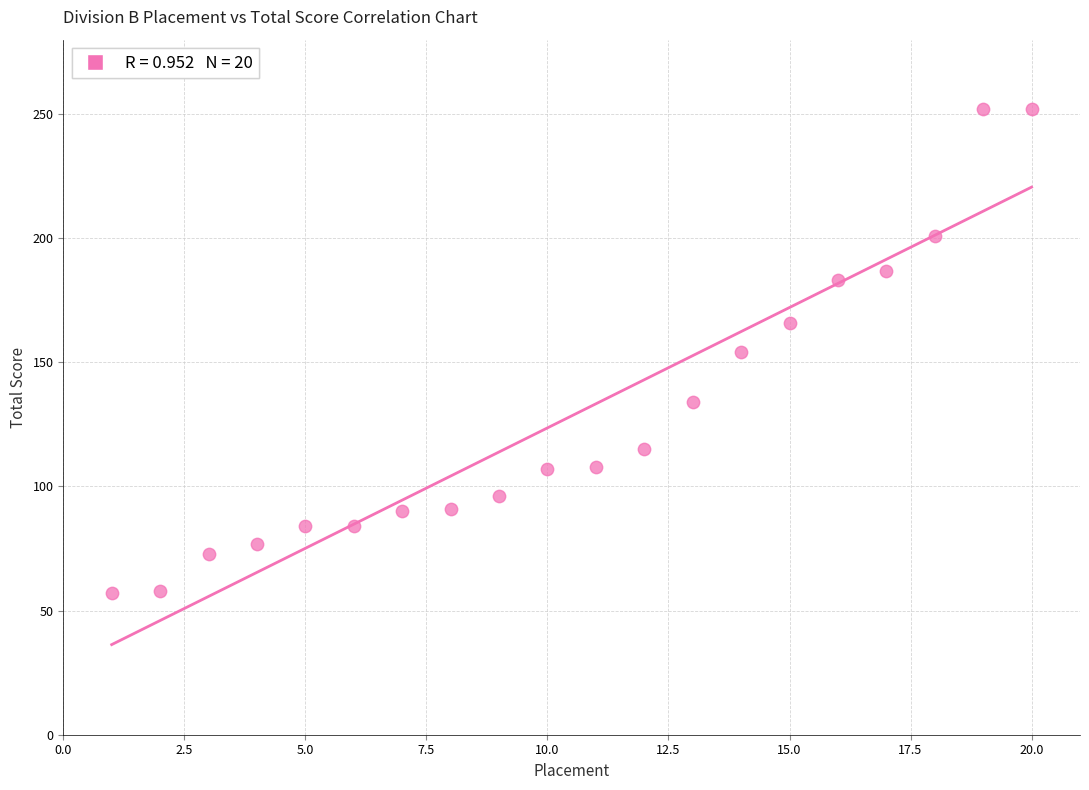

What is the range of X values (max minus min)?

19